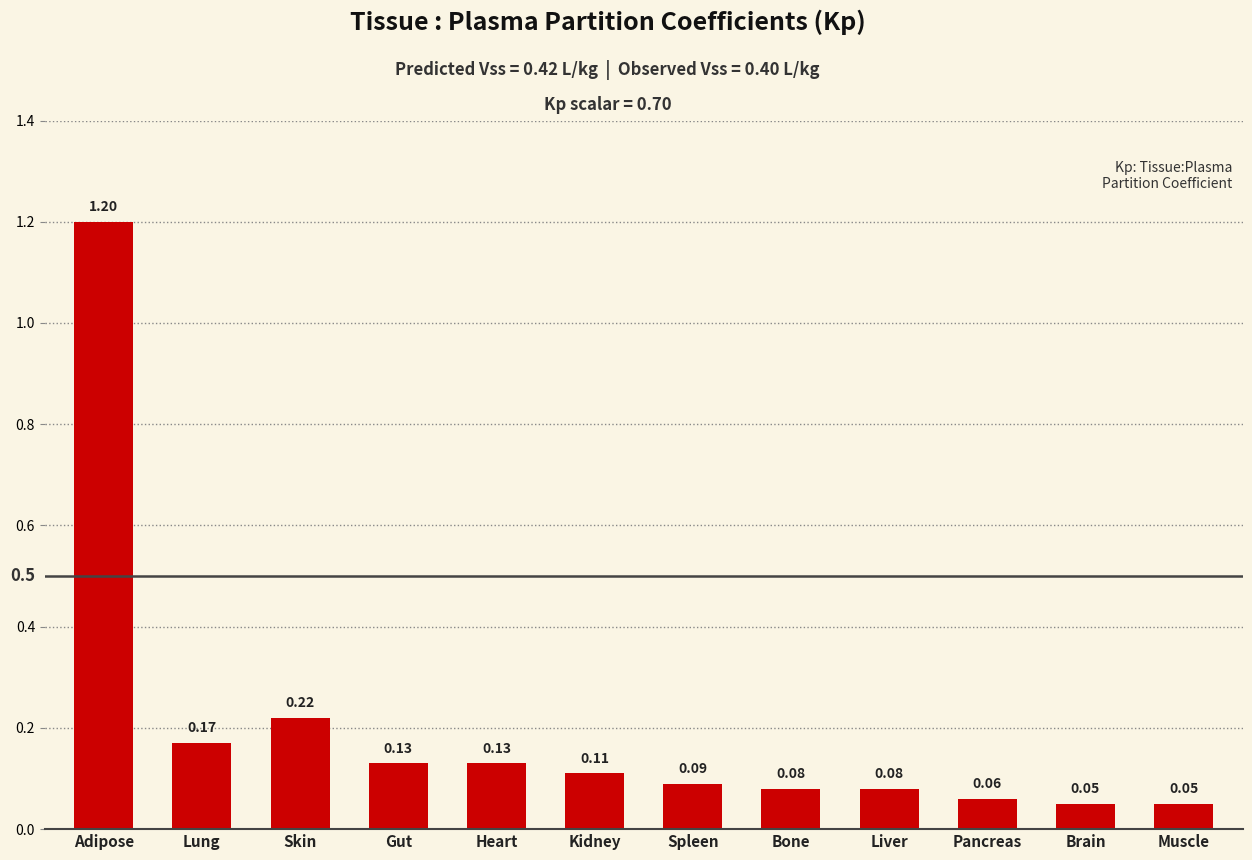

What position from the right is Heart?

8